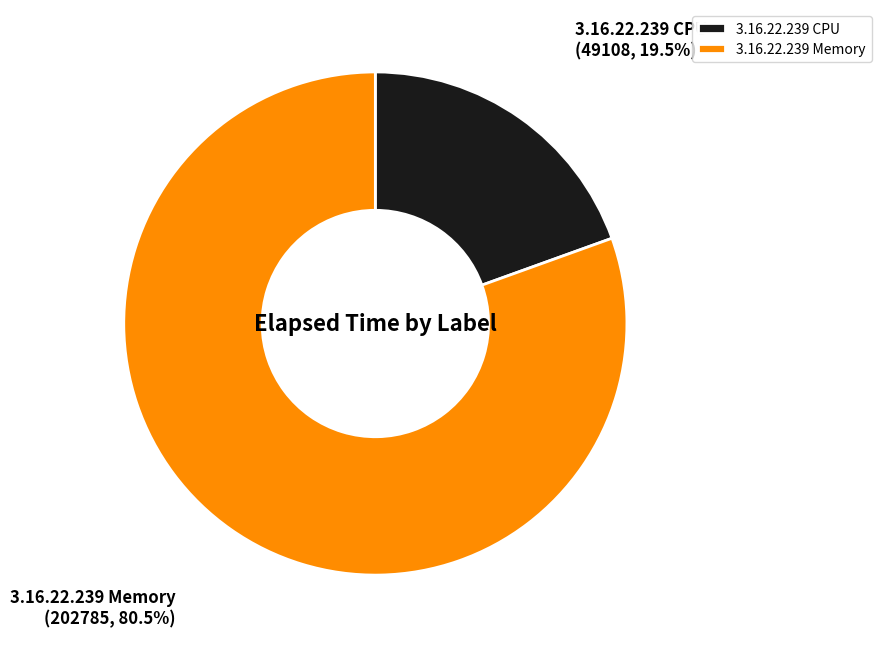

What is the smallest slice in the pie chart?

3.16.22.239 CPU